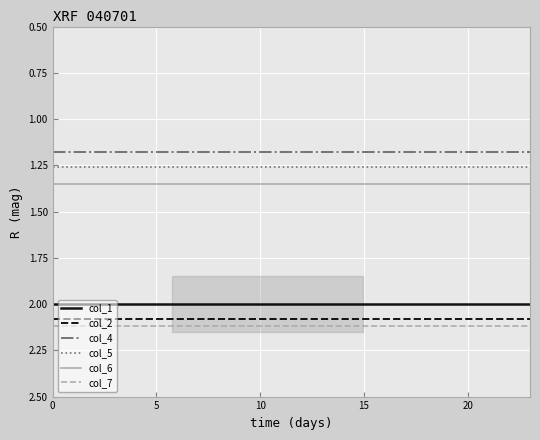

Rank the series by their maximum value, from highest to lowest.

col_7, col_2, col_1, col_6, col_5, col_4